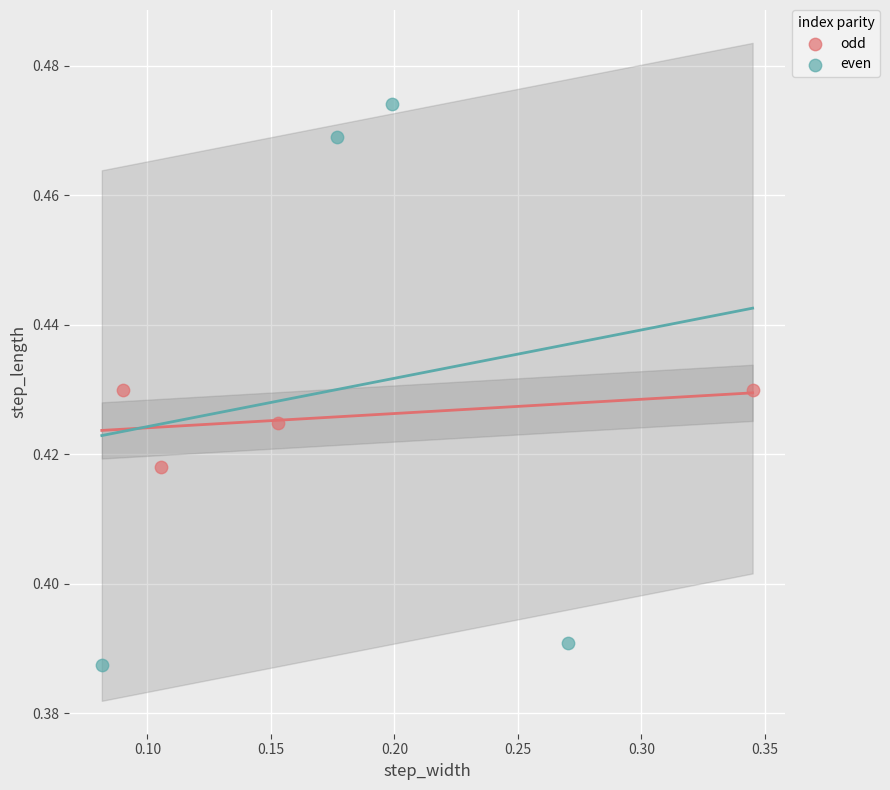

Which series has the largest Y range (max minus min)?

even